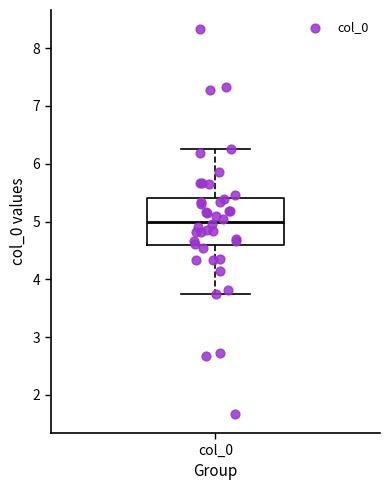

Read this box plot against the y-axis: the position of the median line, the range covered by the box, and the ends of both whiskers. The values are not printed on the chart, so give them approximately, as read against the axis.

median 5.0, box 4.6 to 5.4, whiskers 3.7 to 6.3